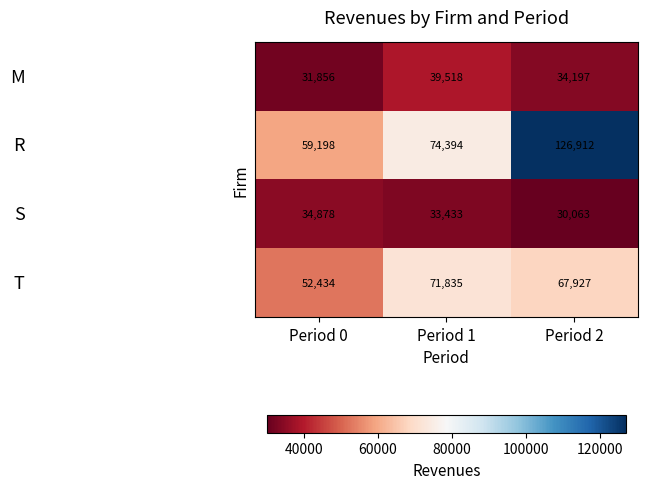

At how many categories does at least one series exceed 38910?

3